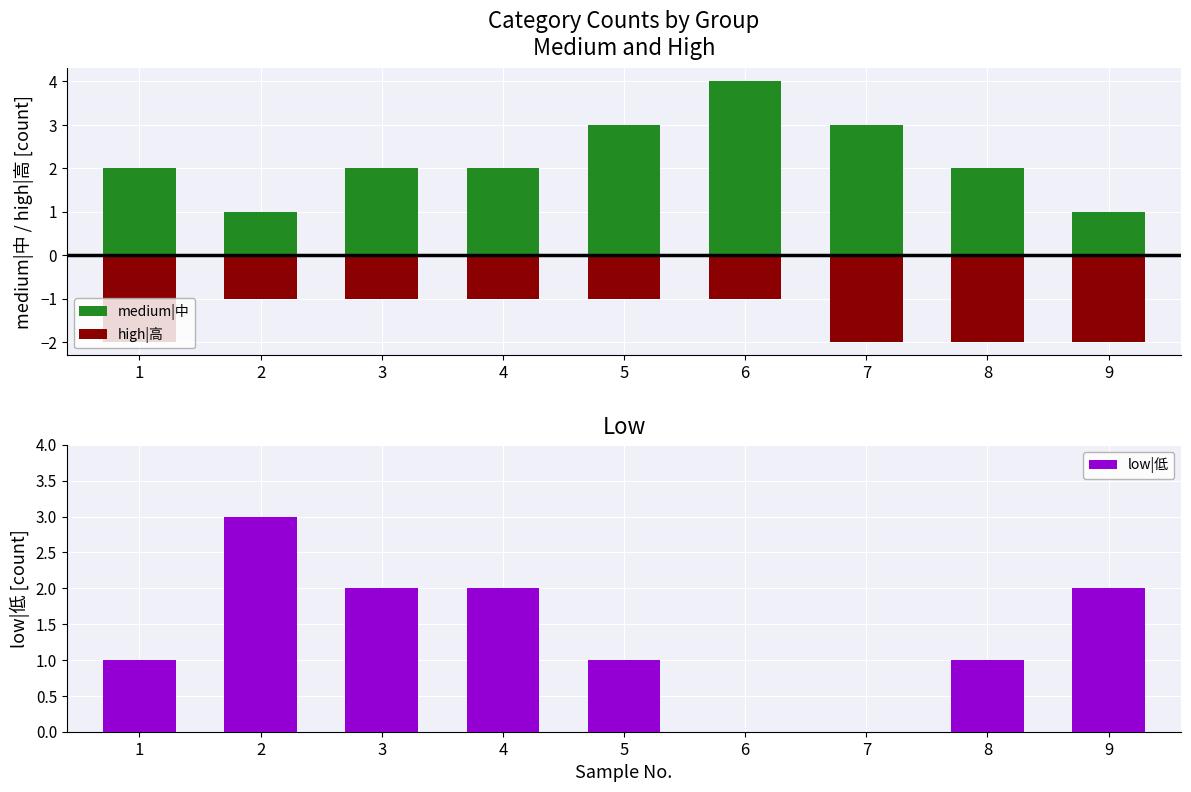

What are all the series names shown in the legend?

medium|中, high|高, low|低